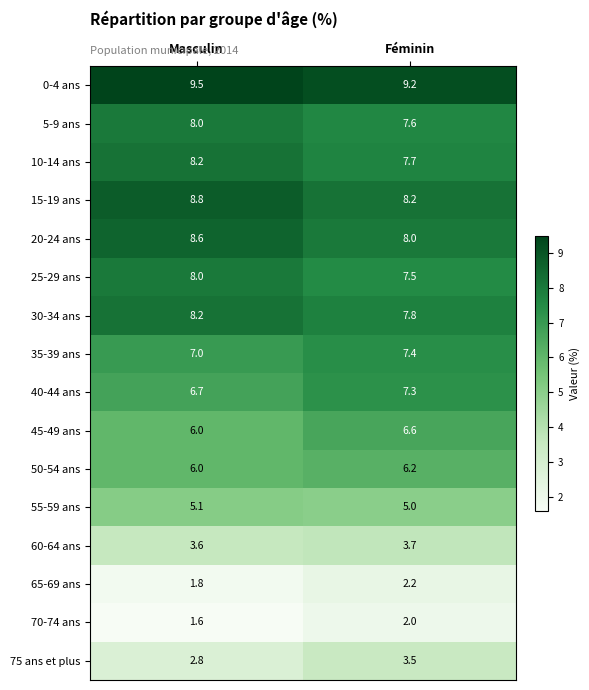

What is the sum of all 30-34 ans values?

16.0